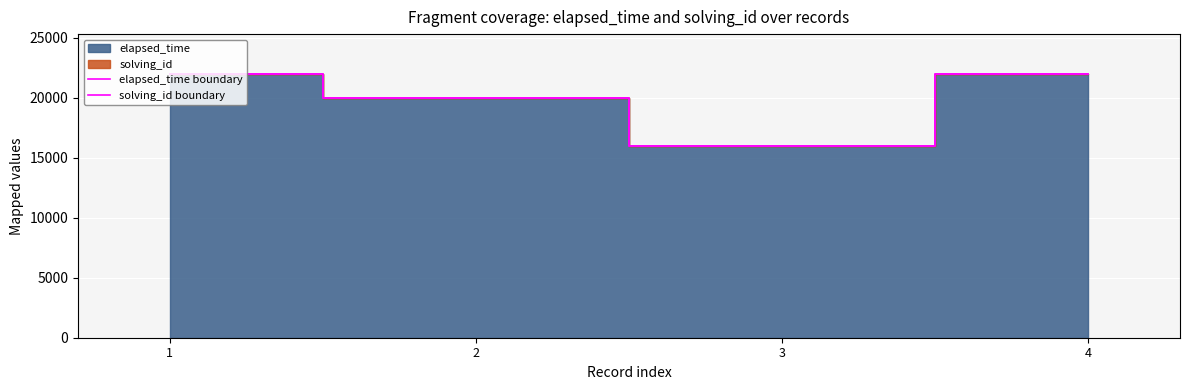

What is the average value of the solving_id boundary series?

20002